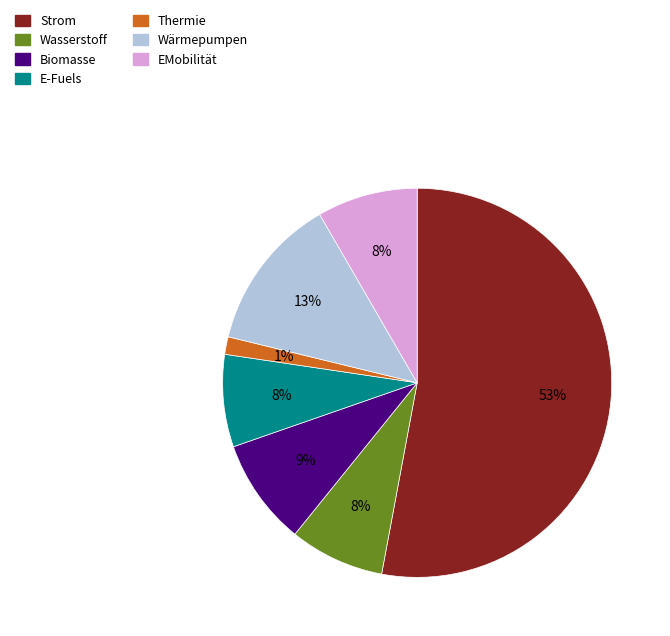

True or false: Wärmepumpen accounts for 21% of the total.

False